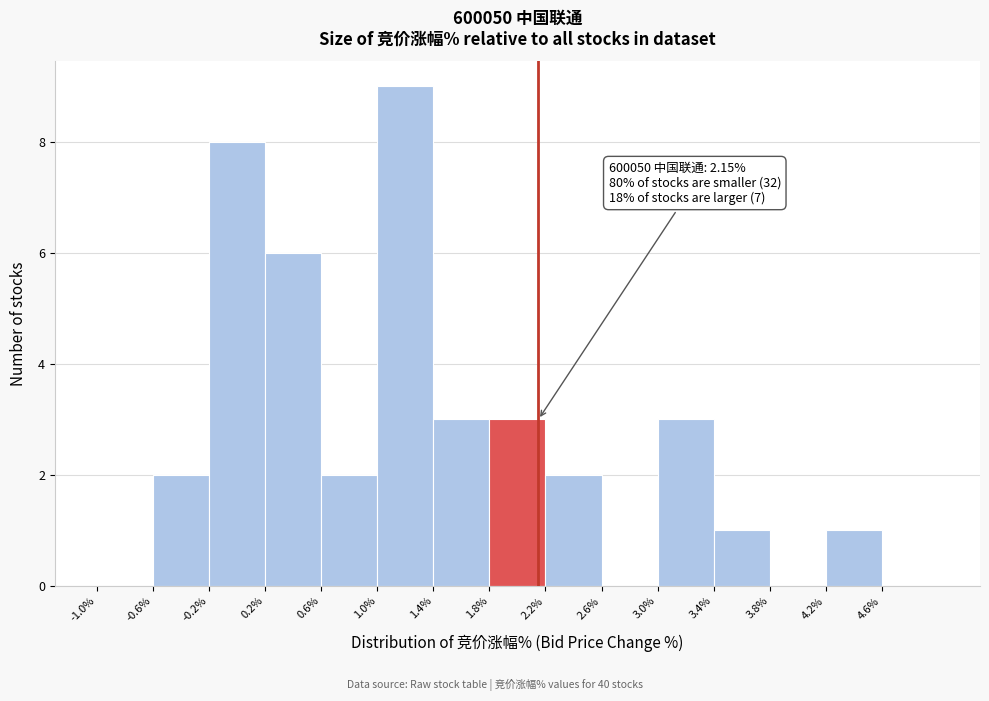

Over which range of the x-axis is the bar tallest?

1.0 to 1.4